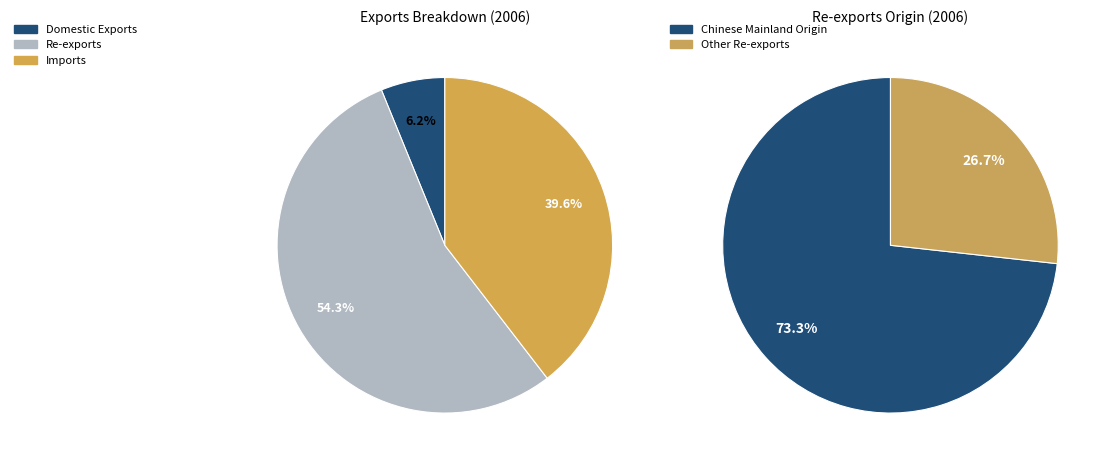

Between Imports and Domestic Exports, which is larger?

Imports